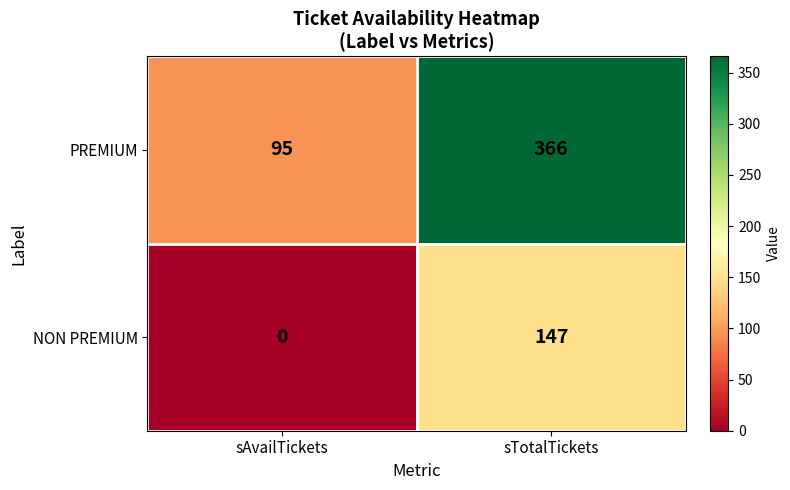

Reading left to right, what are all the values shown in this chart?

PREMIUM: sAvailTickets=95	sTotalTickets=366
NON PREMIUM: sAvailTickets=0	sTotalTickets=147